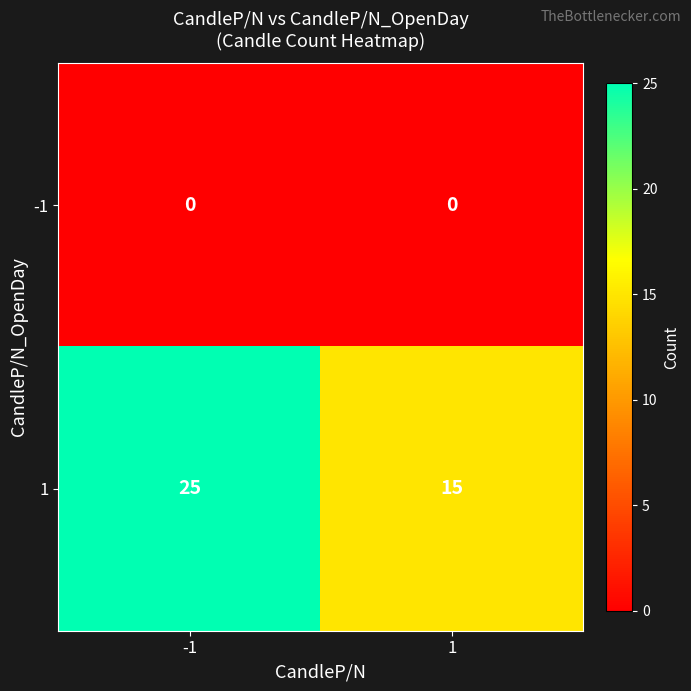

How many series are shown in this chart?

2